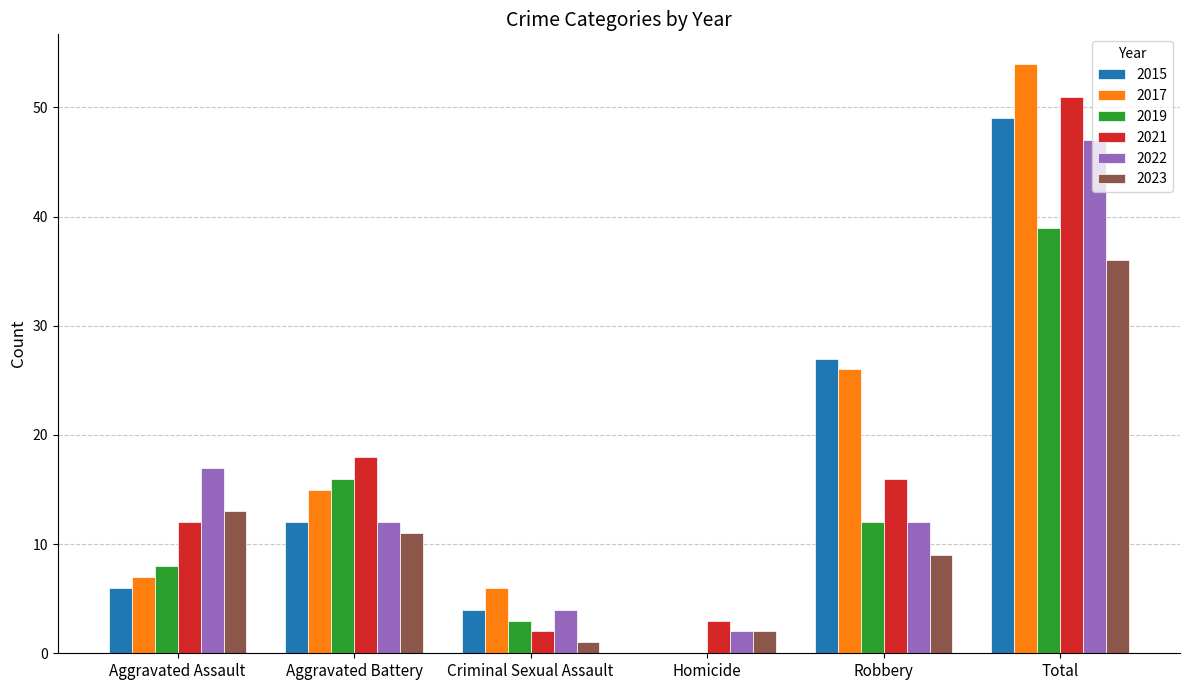

Is it true that 2022 equals 2 at Homicide?

True